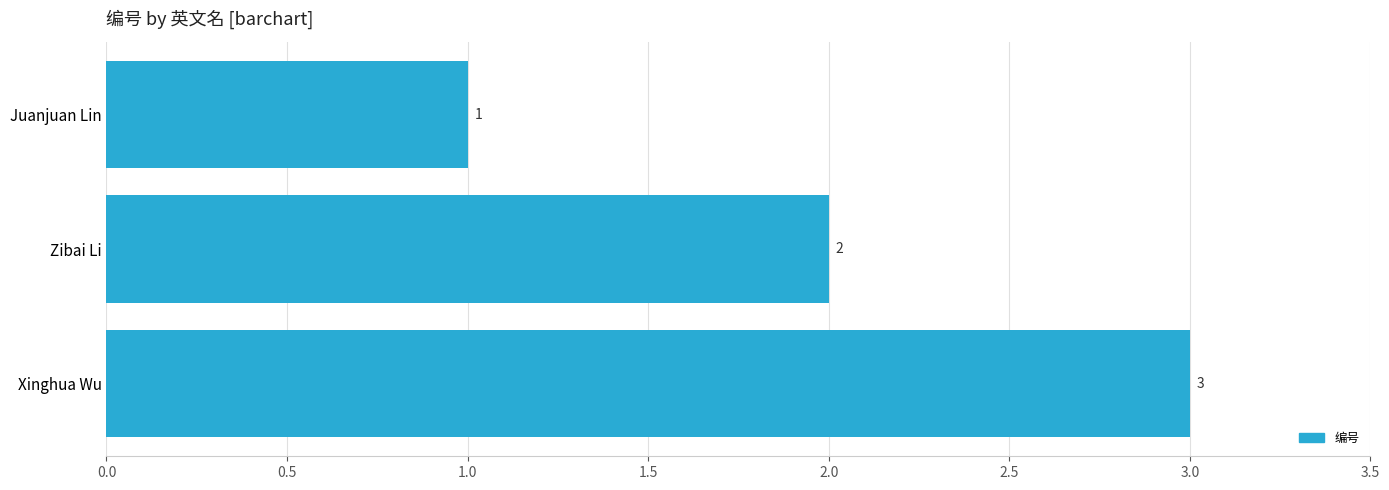

Which category has the highest value across all series?

Xinghua Wu